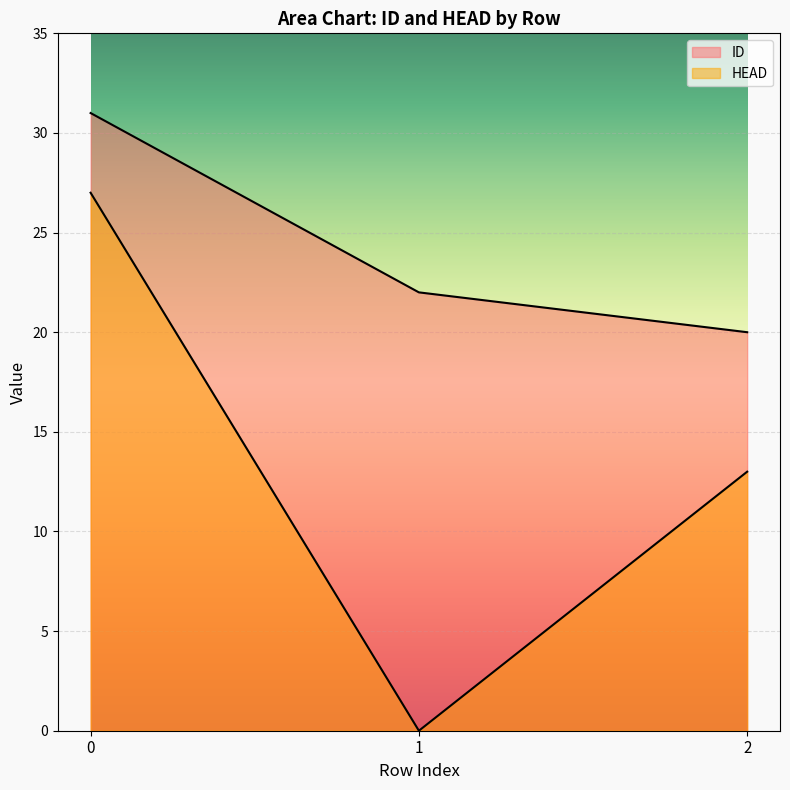

What is the highest value of the HEAD series?

27